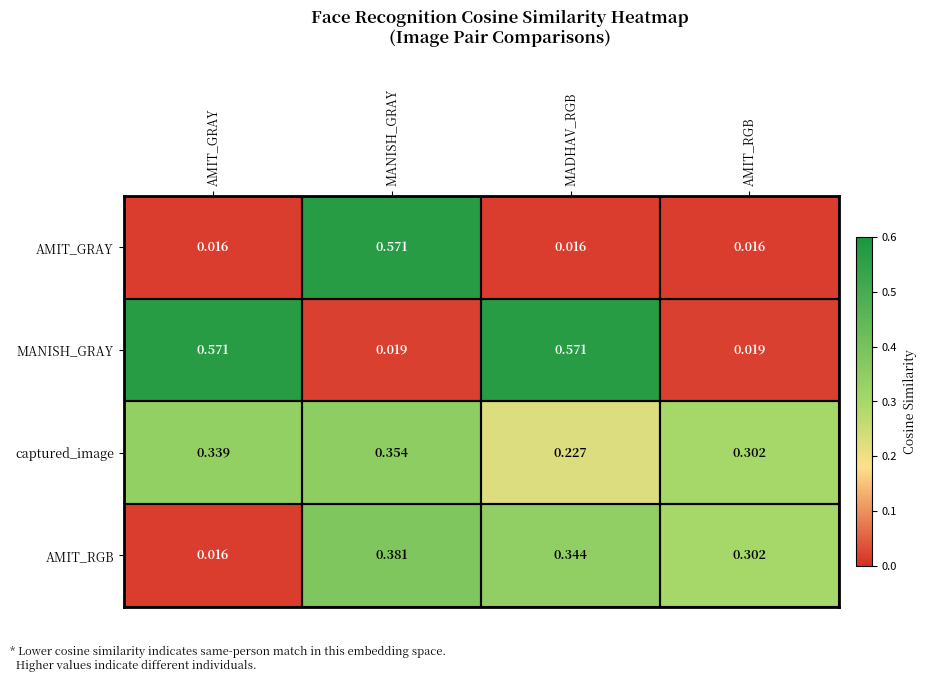

At which category is the sum across all series the highest?

MANISH_GRAY